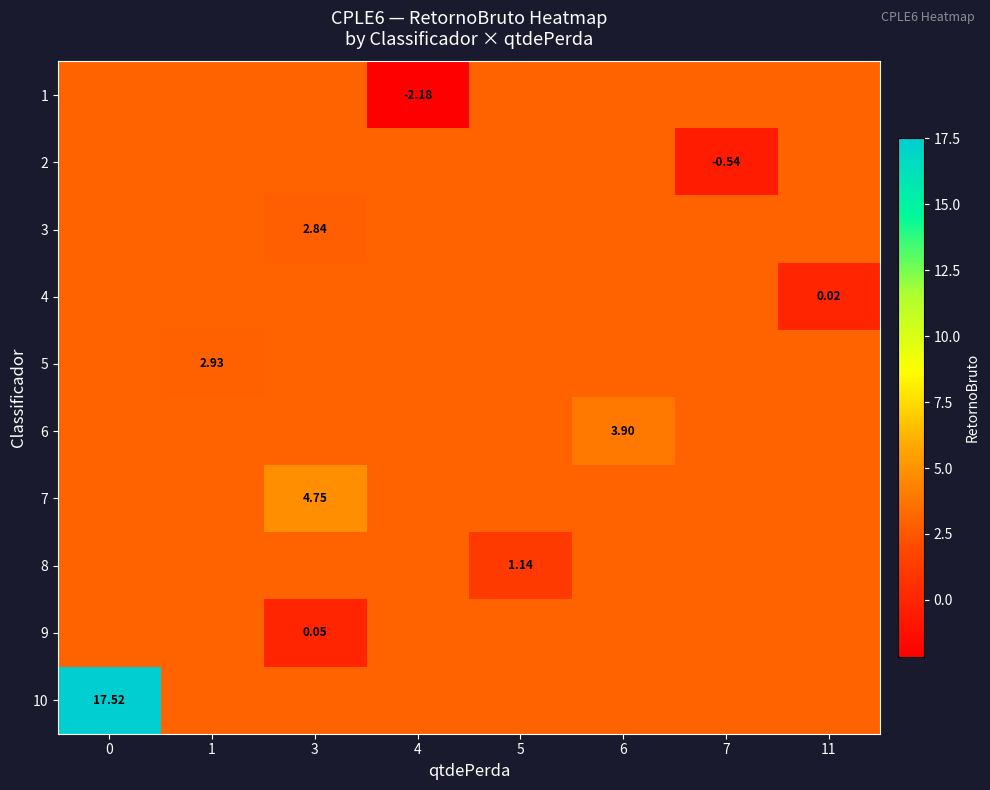

List the series in order of their peak value, highest first.

row_9, row_6, row_5, row_0, row_1, row_2, row_3, row_4, row_7, row_8